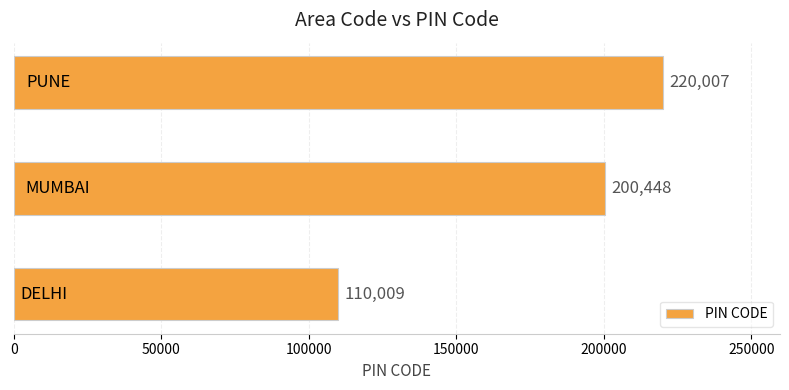

What is the difference between the maximum and minimum values?

109998